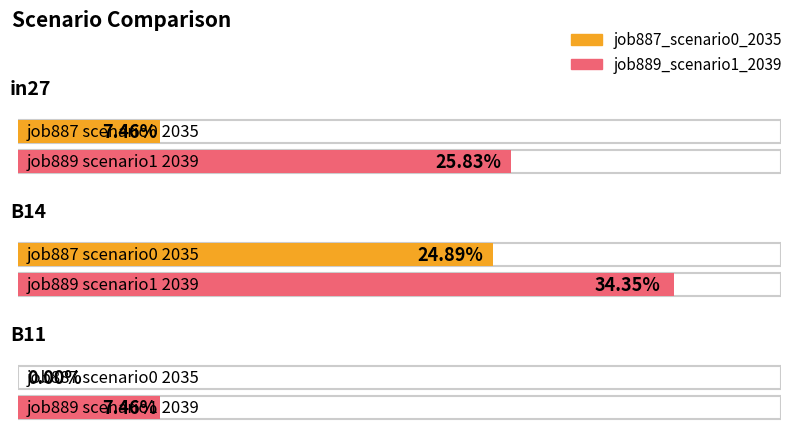

At how many categories does at least one series exceed 0?

3